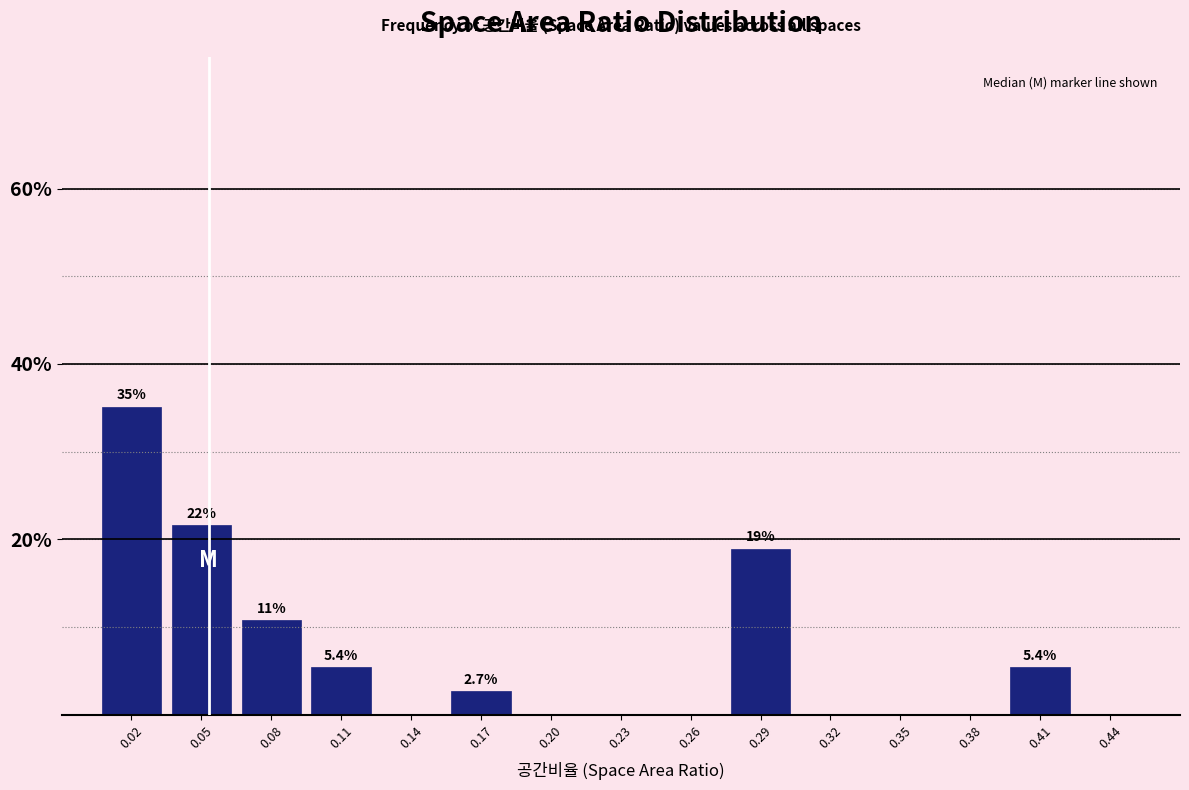

Reading left to right, list all the values displayed in this chart.

0.02=35.1	0.05=21.6	0.08=10.8	0.11=5.4	0.14=0.0	0.17=2.7	0.20=0.0	0.23=0.0	0.26=0.0	0.29=18.9	0.32=0.0	0.35=0.0	0.38=0.0	0.41=5.4	0.44=0.0